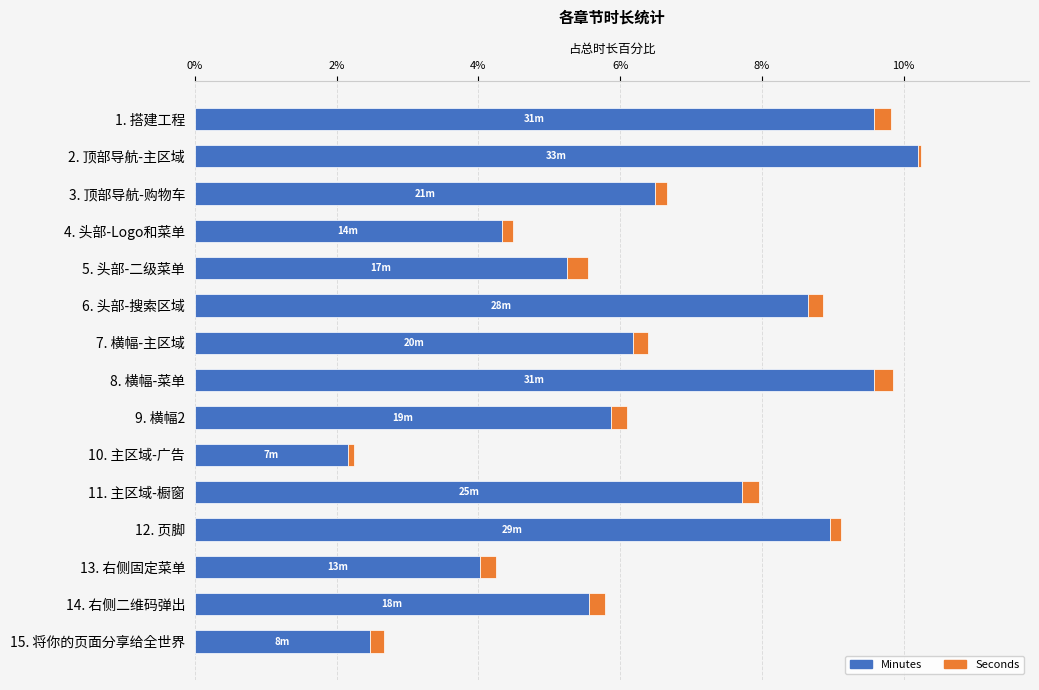

The value of Minutes at 11. 主区域-橱窗 is 12.8. True or false?

False